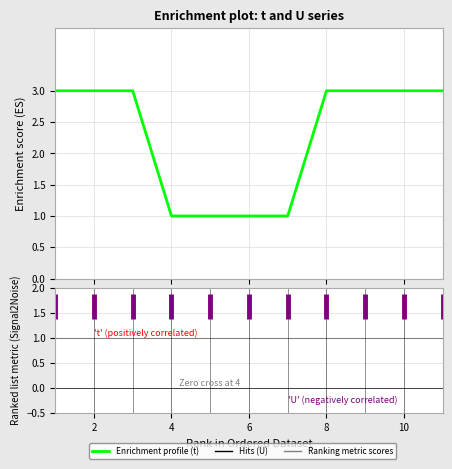

What is the difference between the highest and lowest values at 2?

2